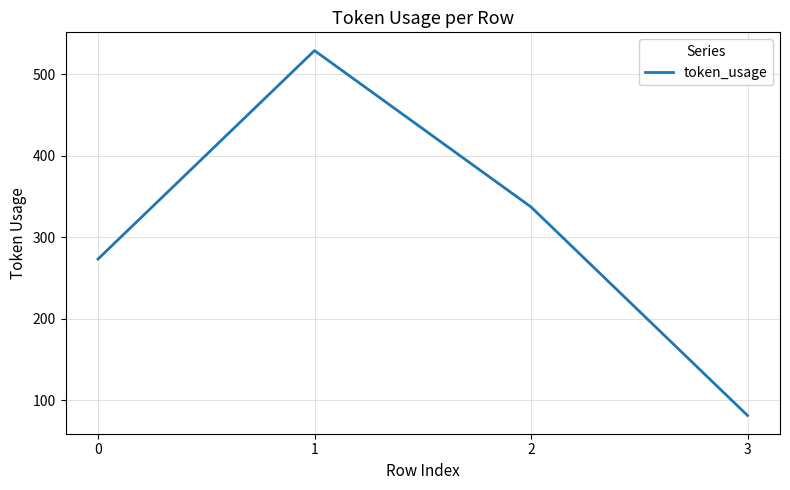

Which label corresponds to the smallest value in the chart?

3